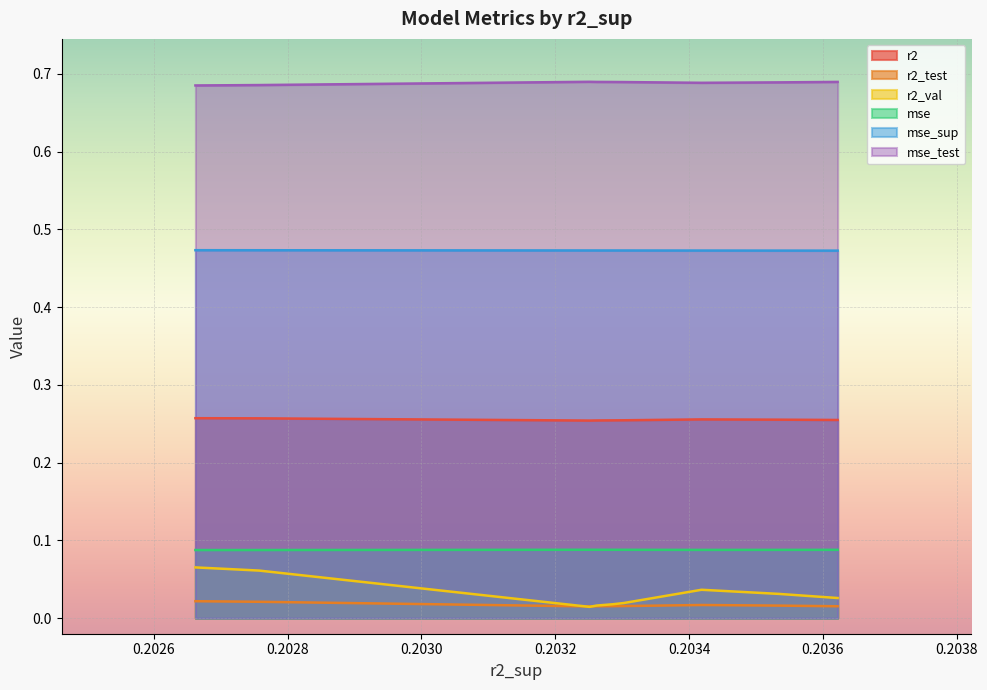

True or false: r2 and mse intersect in this chart.

False